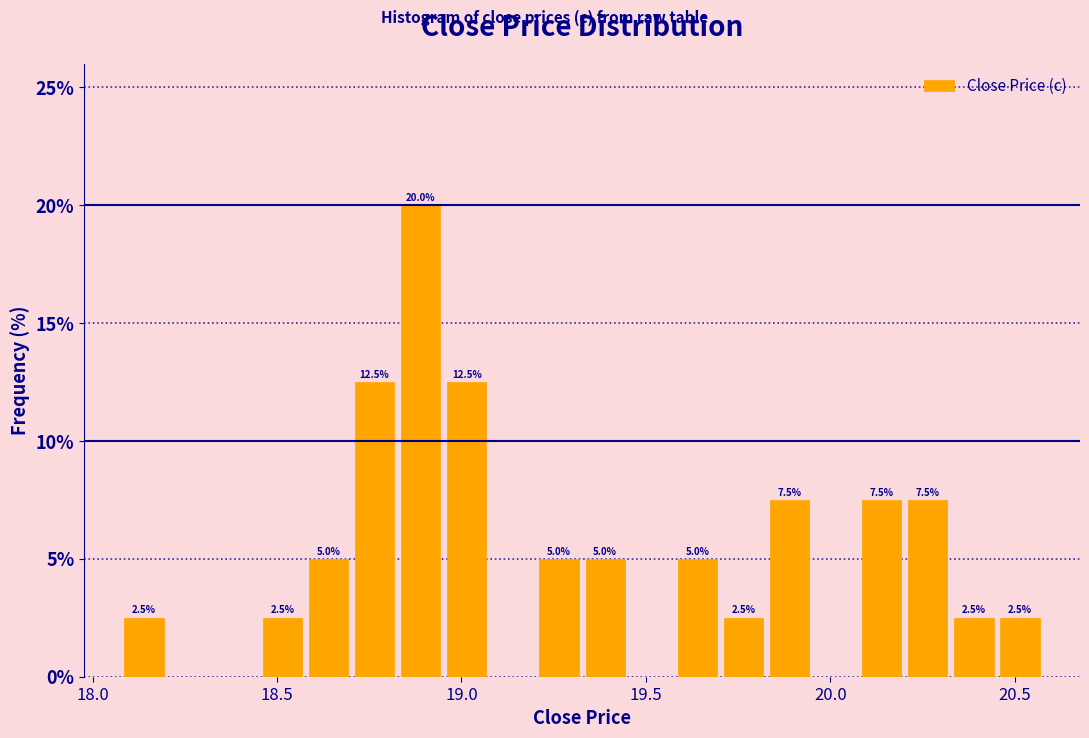

Read against the x-axis, roughly where is the centre of the tallest bar?

18.90